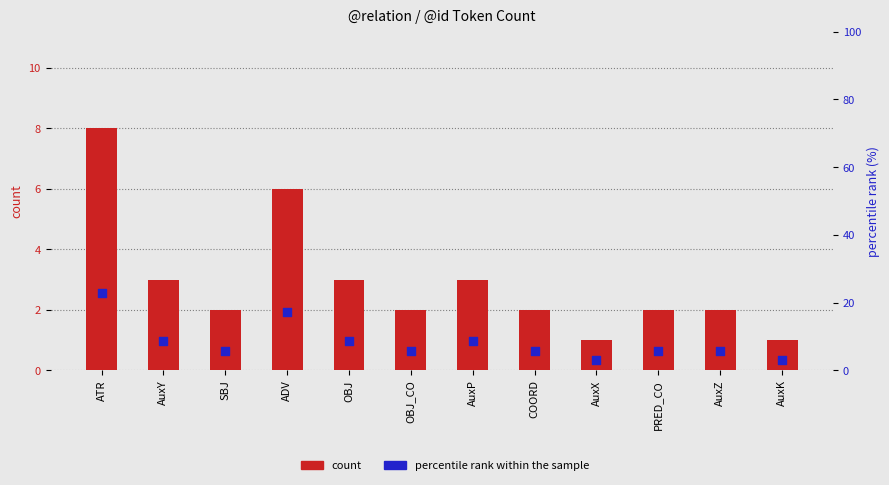

Is the value of count at OBJ greater than the value of percentile rank within the sample at SBJ?

No